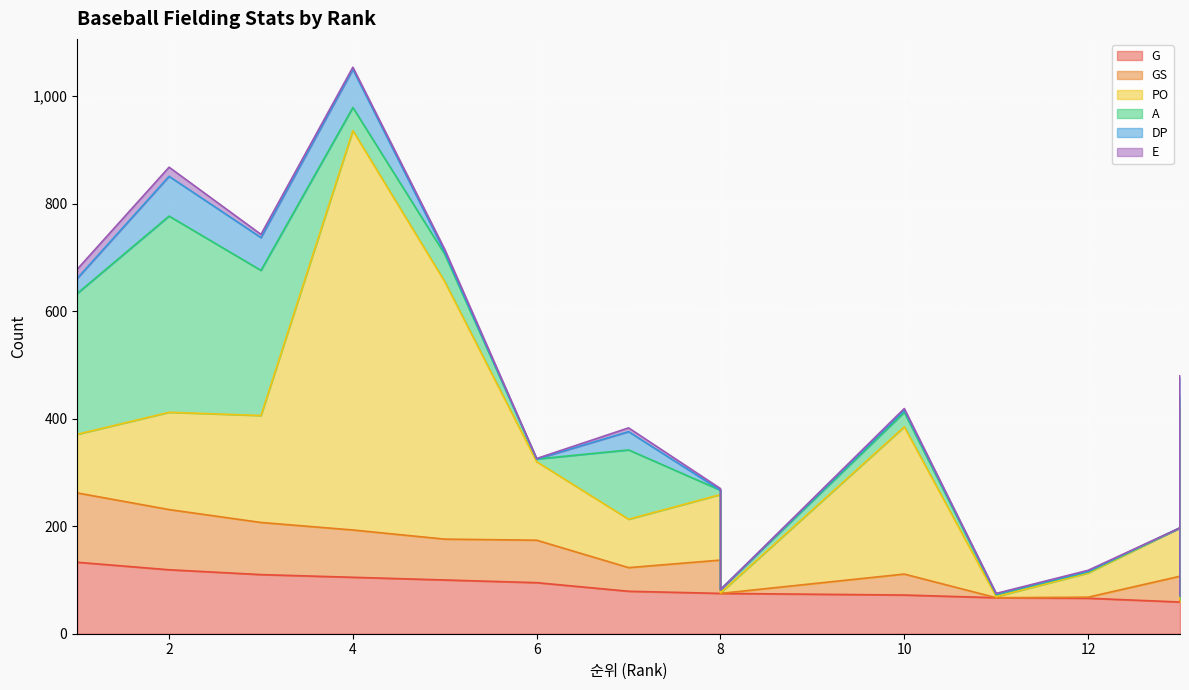

True or false: DP has more than 2 points higher than both neighbors.

True